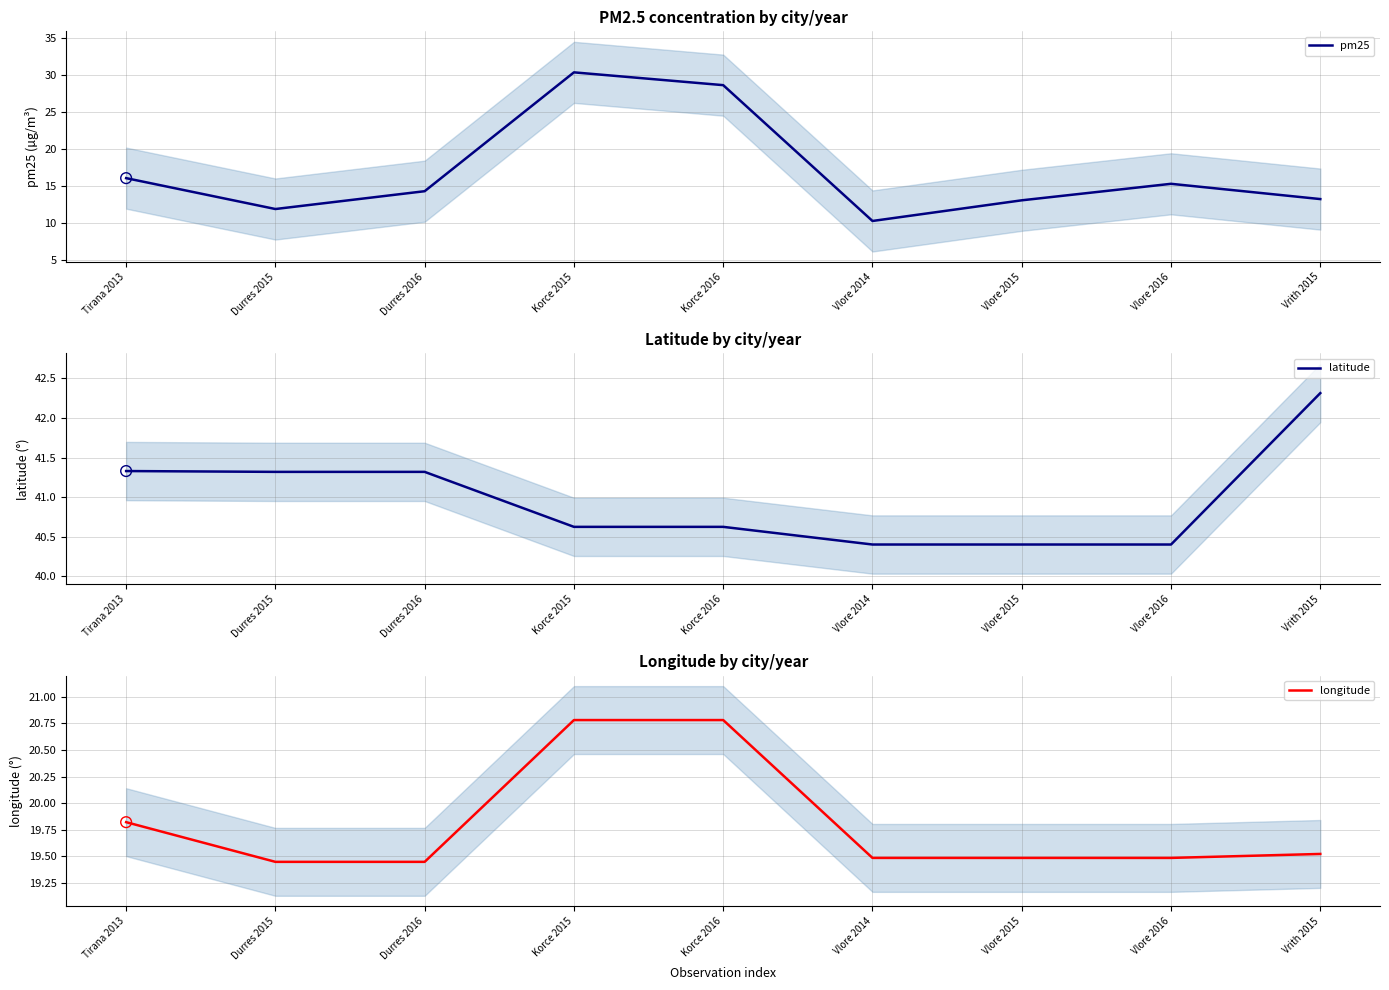

At which category is the sum across all series the highest?

Korce 2015